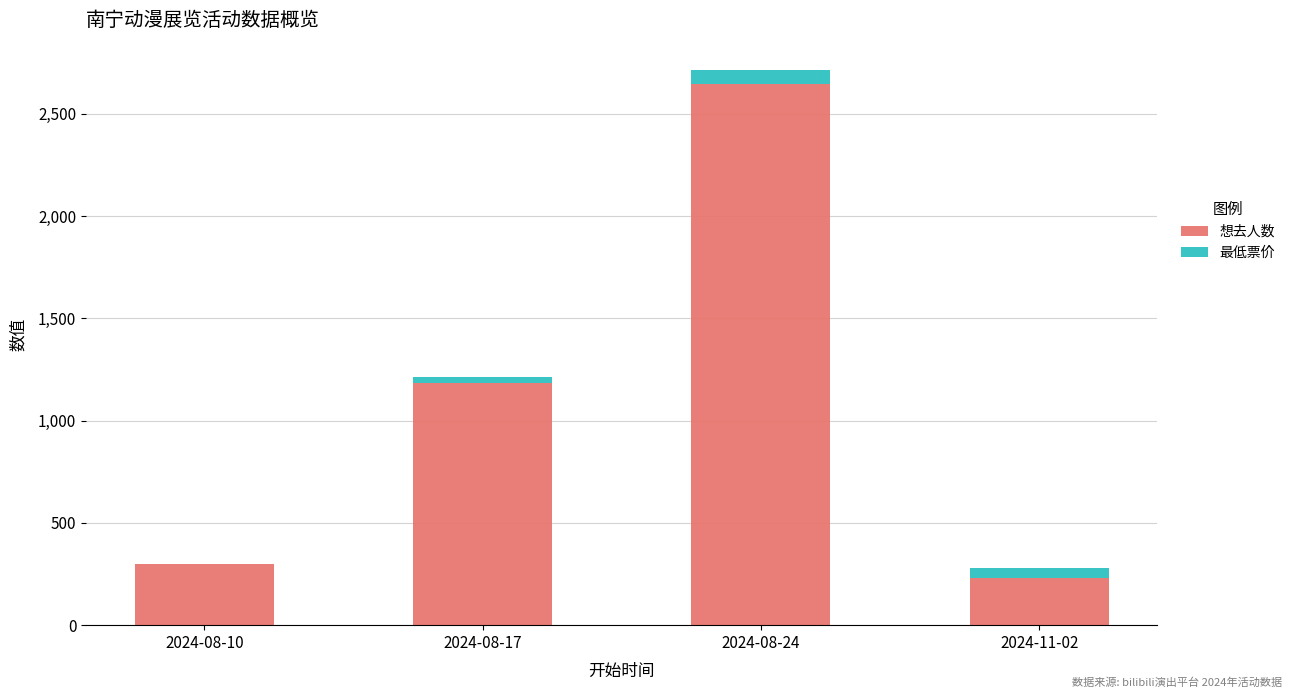

Reading right to left, list the values for the 想去人数 series.

2024-11-02=232.0	2024-08-24=2648.0	2024-08-17=1182.0	2024-08-10=297.0